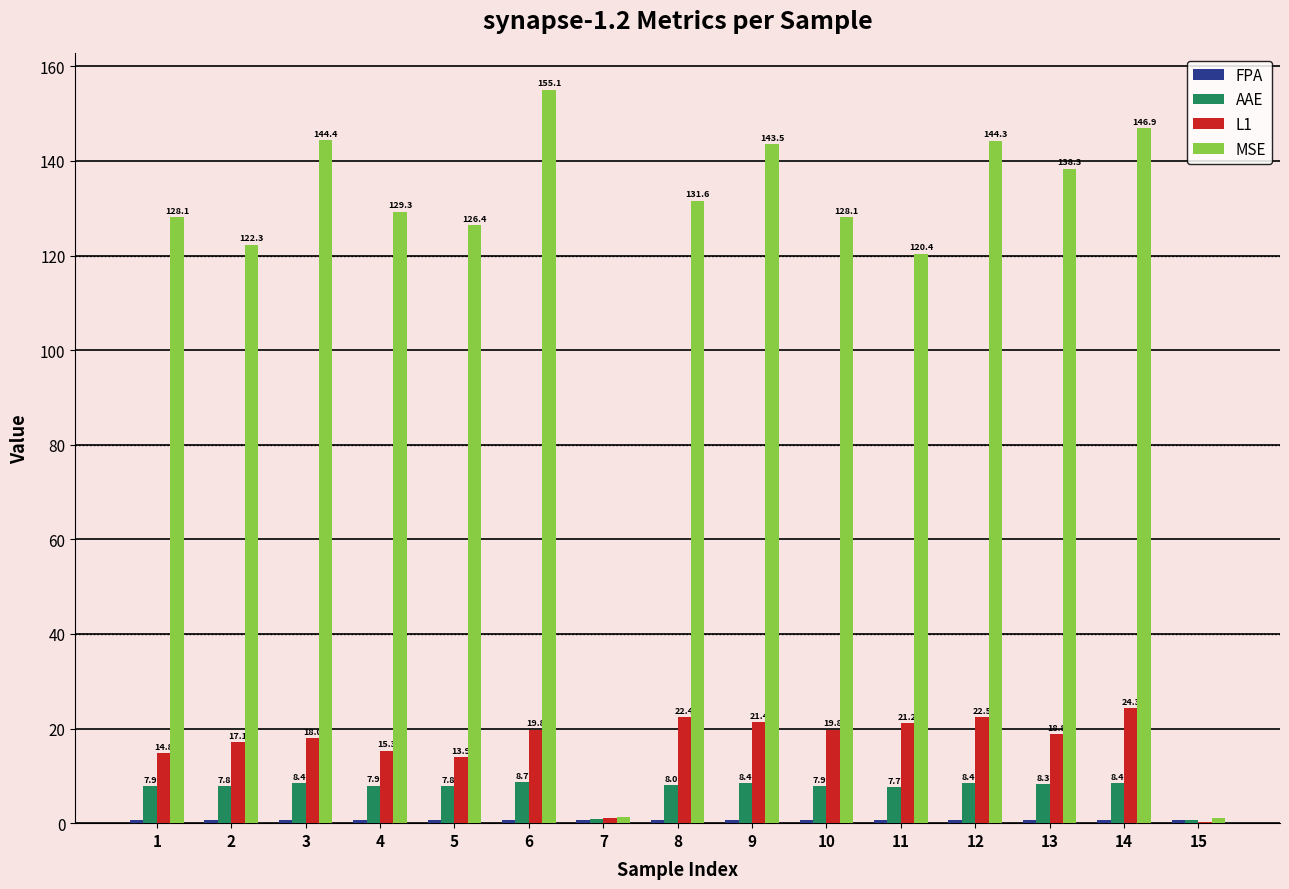

How many groups of bars are there?

15